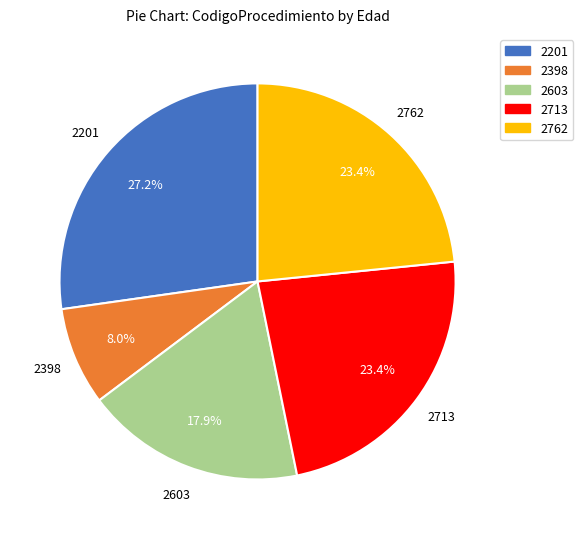

The 2201 slice represents 40% of the pie. True or false?

False